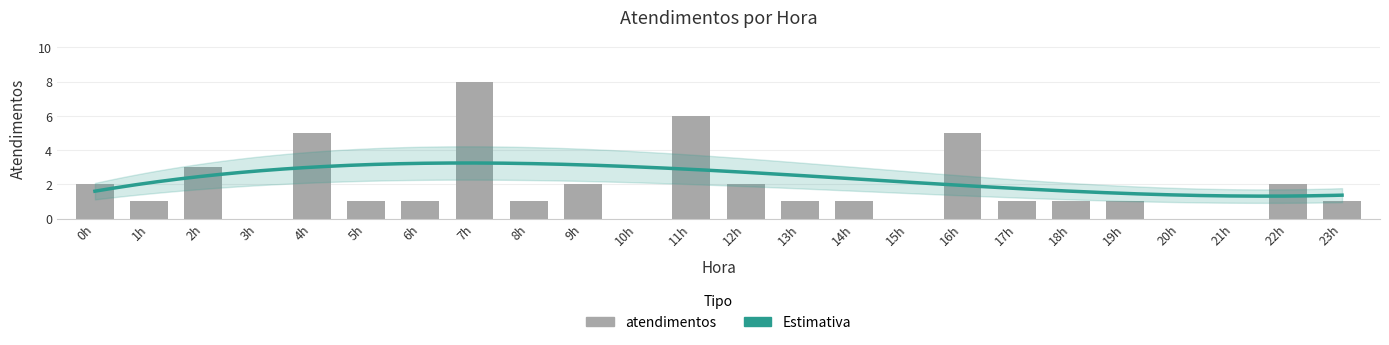

Reading left to right, what are all the values shown in this chart?

0h=2	1h=1	2h=3	3h=0	4h=5	5h=1	6h=1	7h=8	8h=1	9h=2	10h=0	11h=6	12h=2	13h=1	14h=1	15h=0	16h=5	17h=1	18h=1	19h=1	20h=0	21h=0	22h=2	23h=1